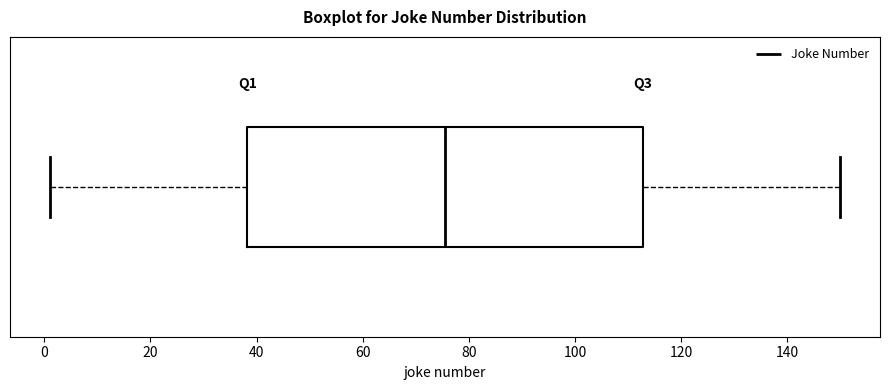

Read this box plot against the x-axis: the position of the median line, the range covered by the box, and the ends of both whiskers. The values are not printed on the chart, so give them approximately, as read against the axis.

median 76, box 38 to 112, whiskers 2 to 150